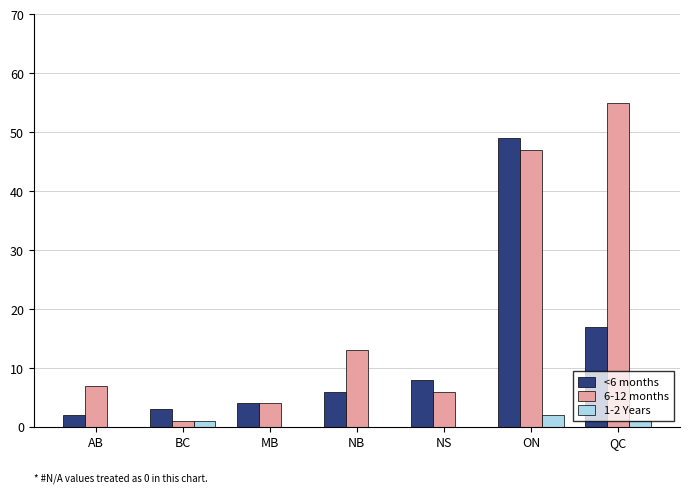

What is the sum of the 6-12 months values at MB and BC?

5